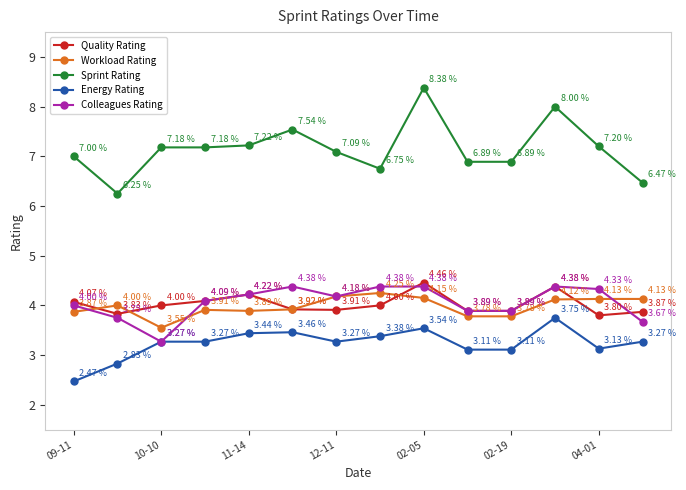

True or false: Sprint Rating has more than 2 interior local peaks.

True